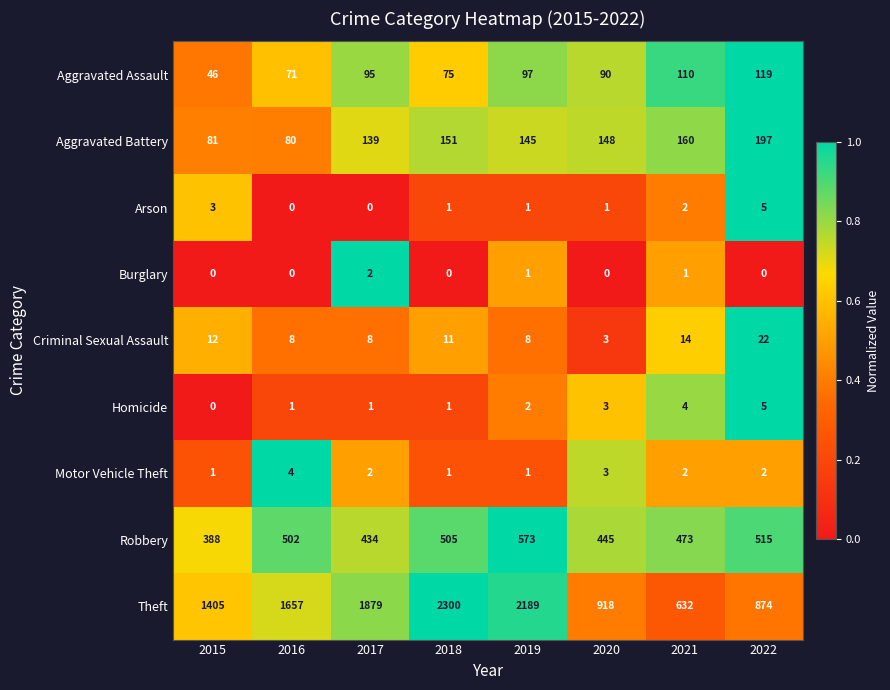

How many categories are shown in the chart?

8